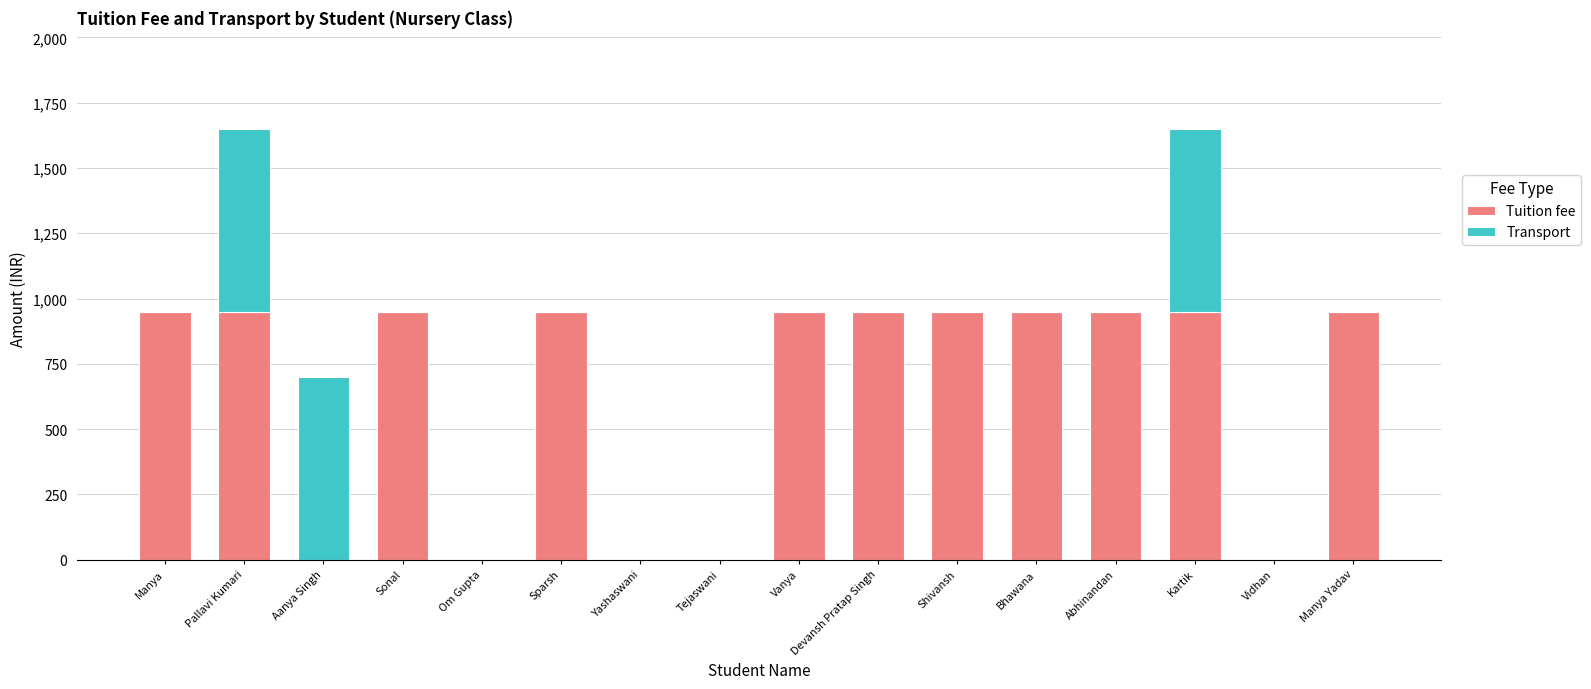

What is the sum of the Tuition fee values at Devansh Pratap Singh and Sonal?

1900